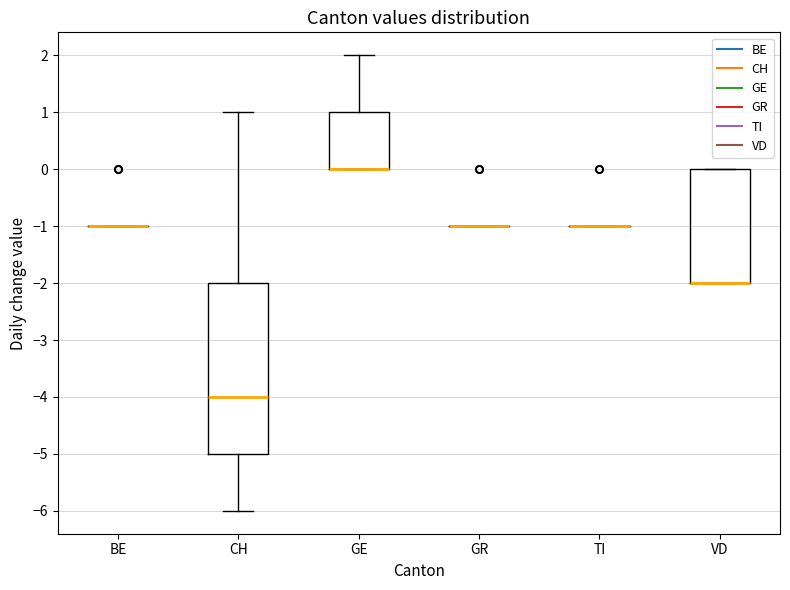

Reading left to right, read every box against the y-axis: the position of its median line, the range the box covers, and the ends of its whiskers. The values are not printed on the chart, so give them approximately, as read against the axis.

BE: box collapsed to a line at -1, whiskers -1 to -1
CH: median -4, box -5 to -2, whiskers -6 to 1
GE: median 0 (drawn on the box's lower edge), box 0 to 1, whiskers 0 to 2
GR: box collapsed to a line at -1, whiskers -1 to -1
TI: box collapsed to a line at -1, whiskers -1 to -1
VD: median -2 (drawn on the box's lower edge), box -2 to 0, whiskers -2 to 0